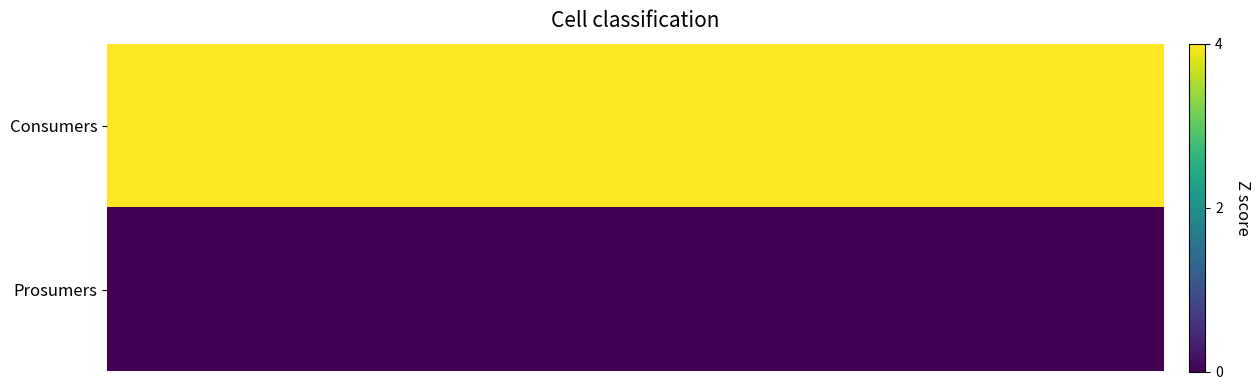

Reading left to right, extract all data points from this chart.

row_0: 4	4	4	4	4	4	4	4	4	4	4	4	4	4	4
row_1: 0	0	0	0	0	0	0	0	0	0	0	0	0	0	0